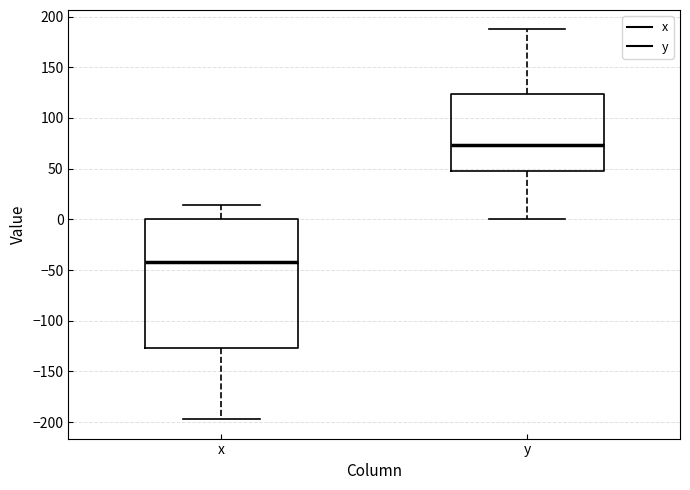

Reading left to right, read every box against the y-axis: the position of its median line, the range the box covers, and the ends of its whiskers. The values are not printed on the chart, so give them approximately, as read against the axis.

x: median -40, box -125 to 0, whiskers -195 to 15
y: median 75, box 50 to 125, whiskers 0 to 185